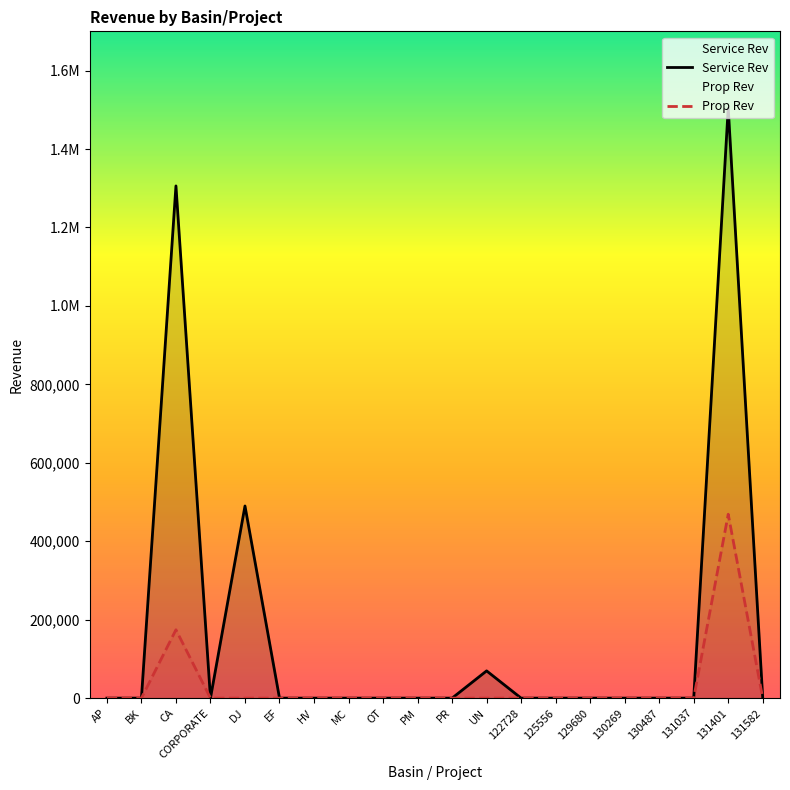

True or false: Service Rev and Prop Rev intersect in this chart.

False